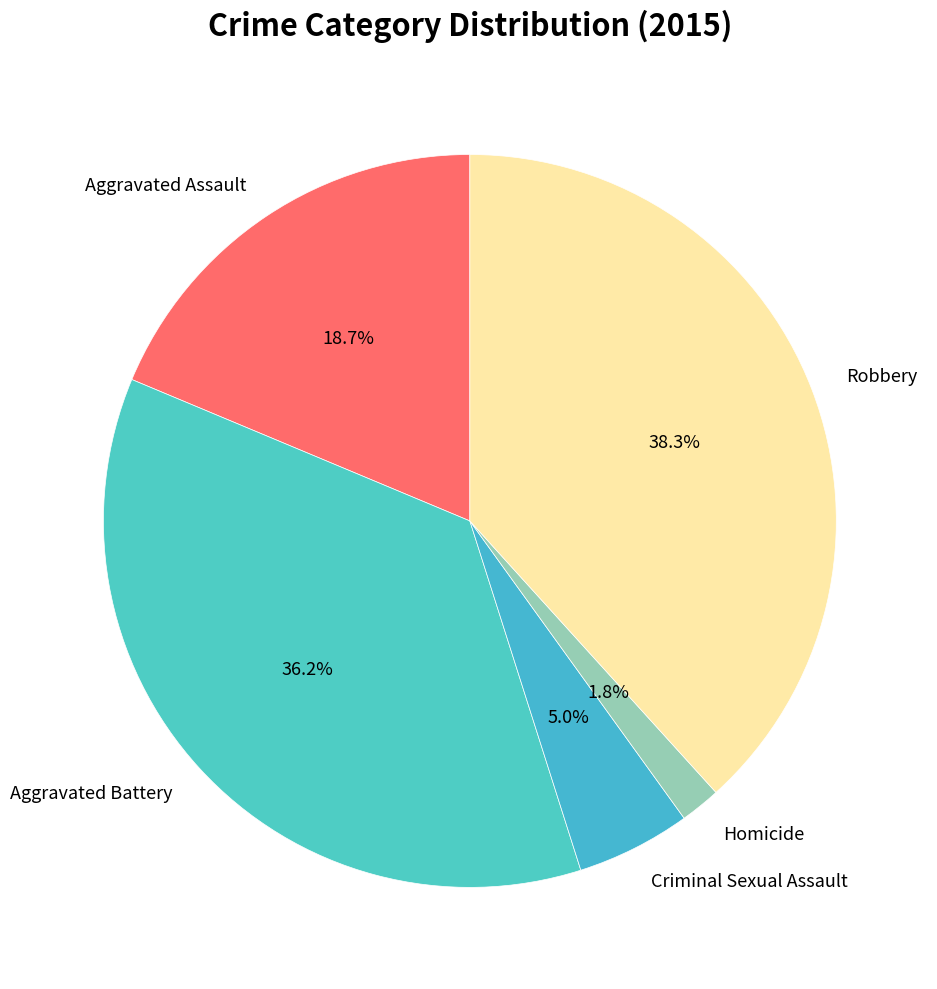

What is the total percentage of Criminal Sexual Assault and Aggravated Assault?

23.7%